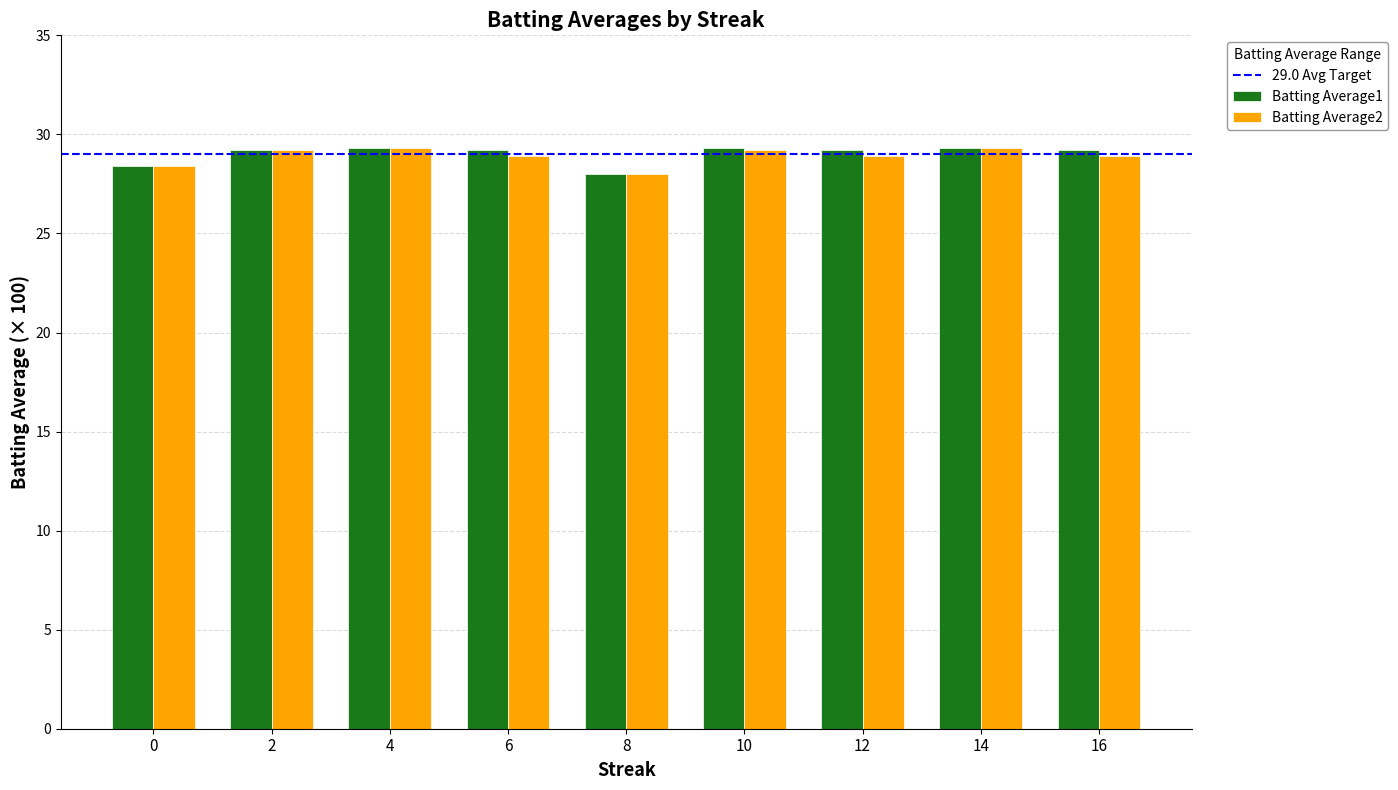

What is the difference between the second highest and second lowest values in the Batting Average2 series?

0.9